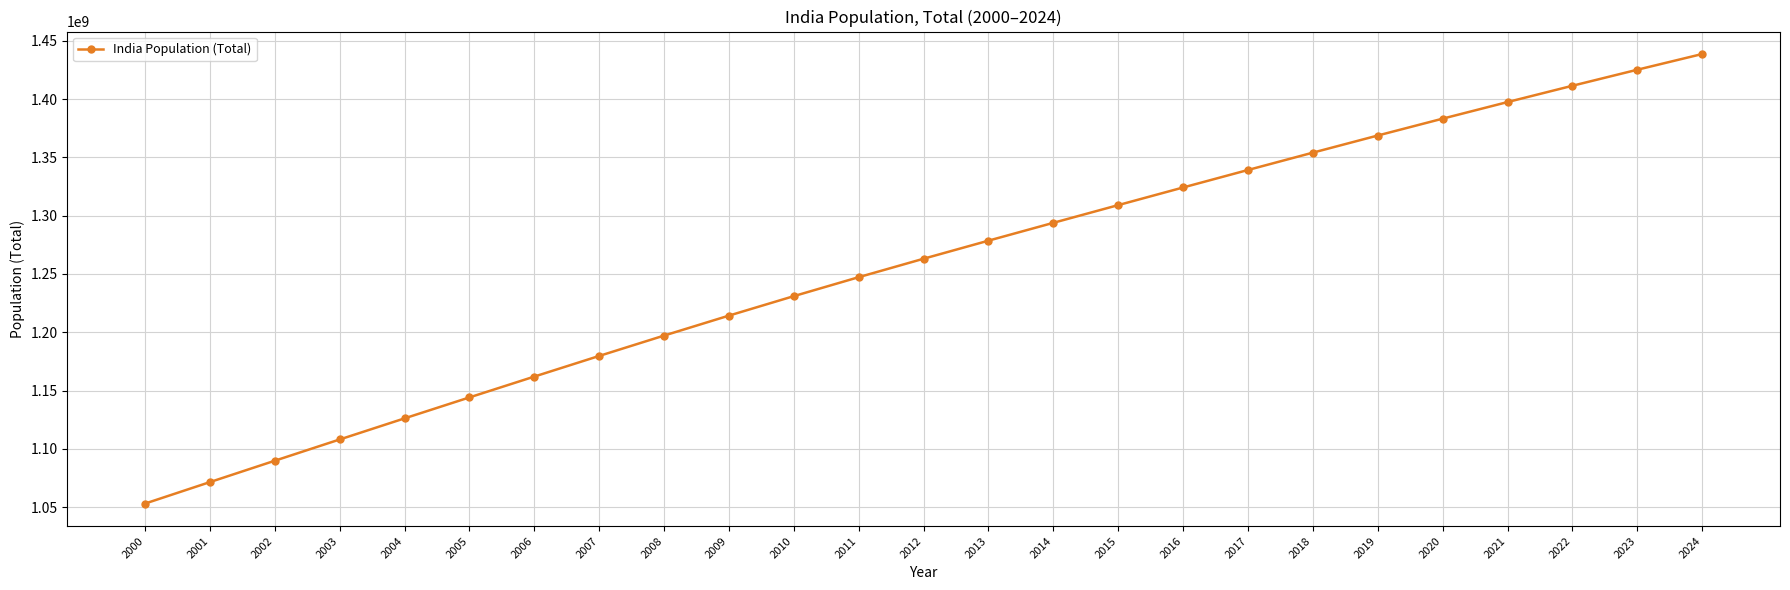

What is the smallest value displayed?

1053050912